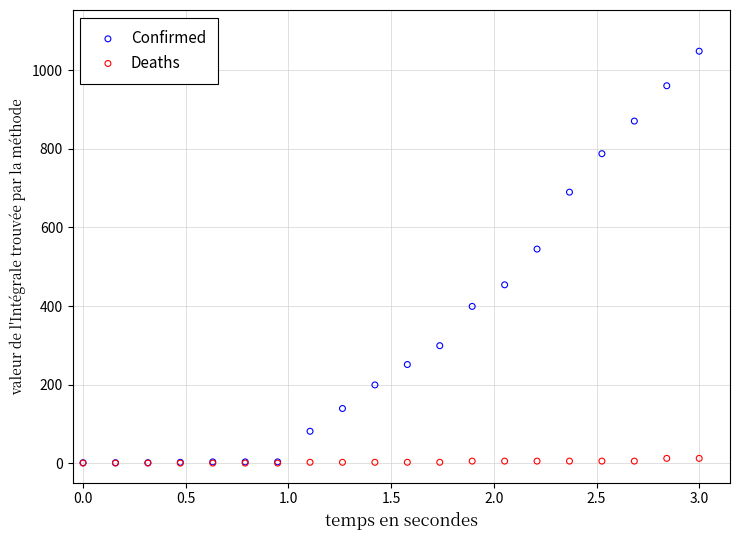

Which series has the largest Y range (max minus min)?

Confirmed